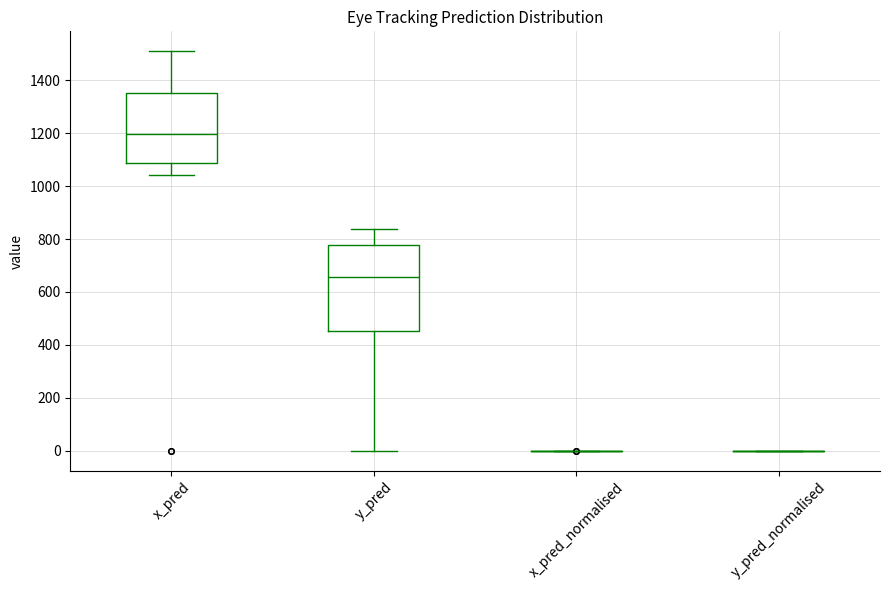

Which box is the tallest, from its lower edge to its upper edge?

y_pred